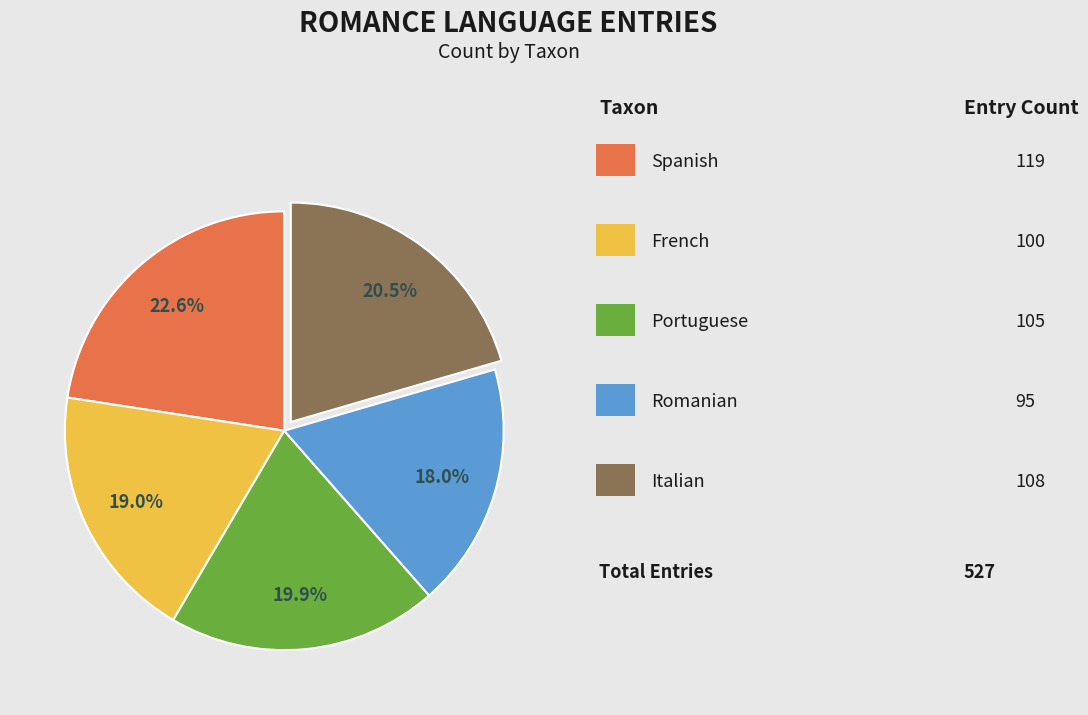

Count the number of slices in the pie.

5